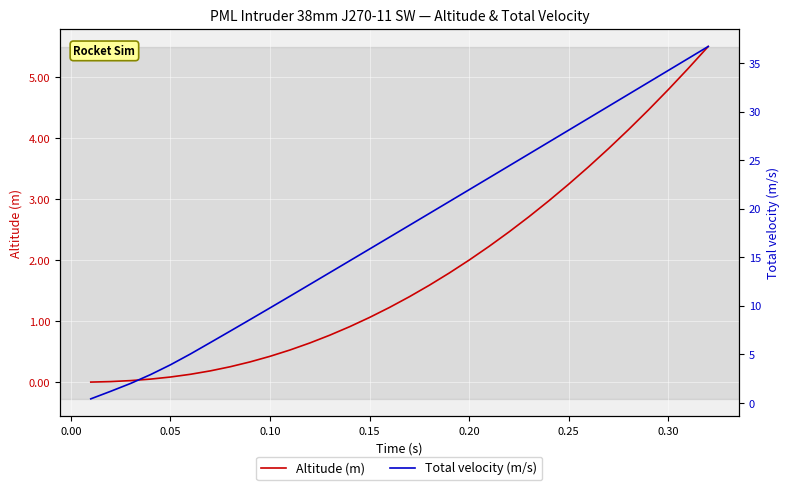

What is the average value of the Total velocity (m/s) series?

17.9